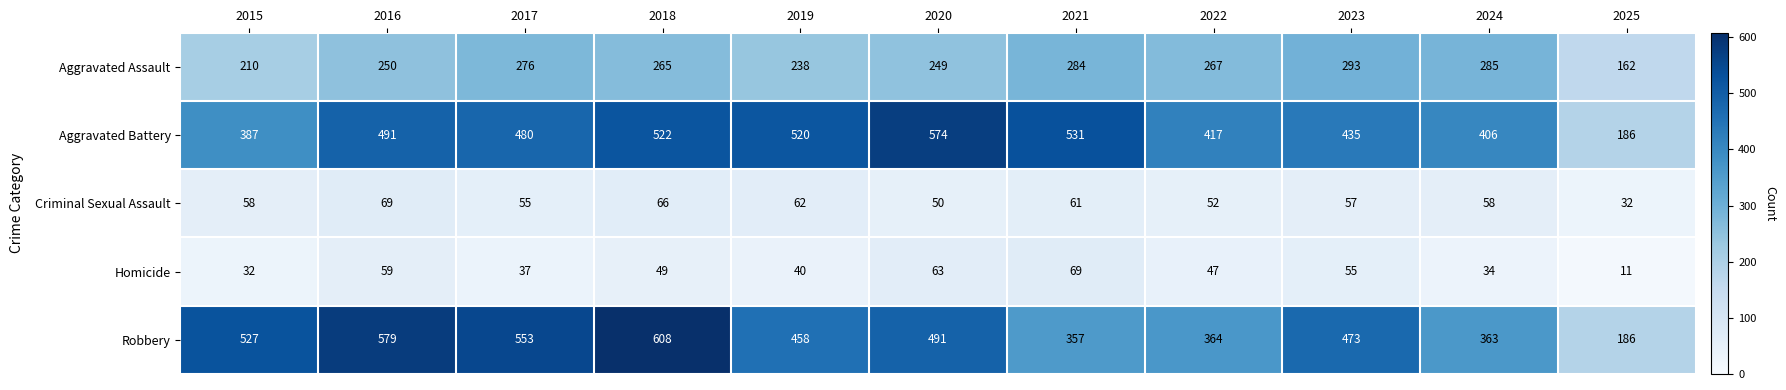

What is the difference between the second highest and minimum values in the Robbery series?

393